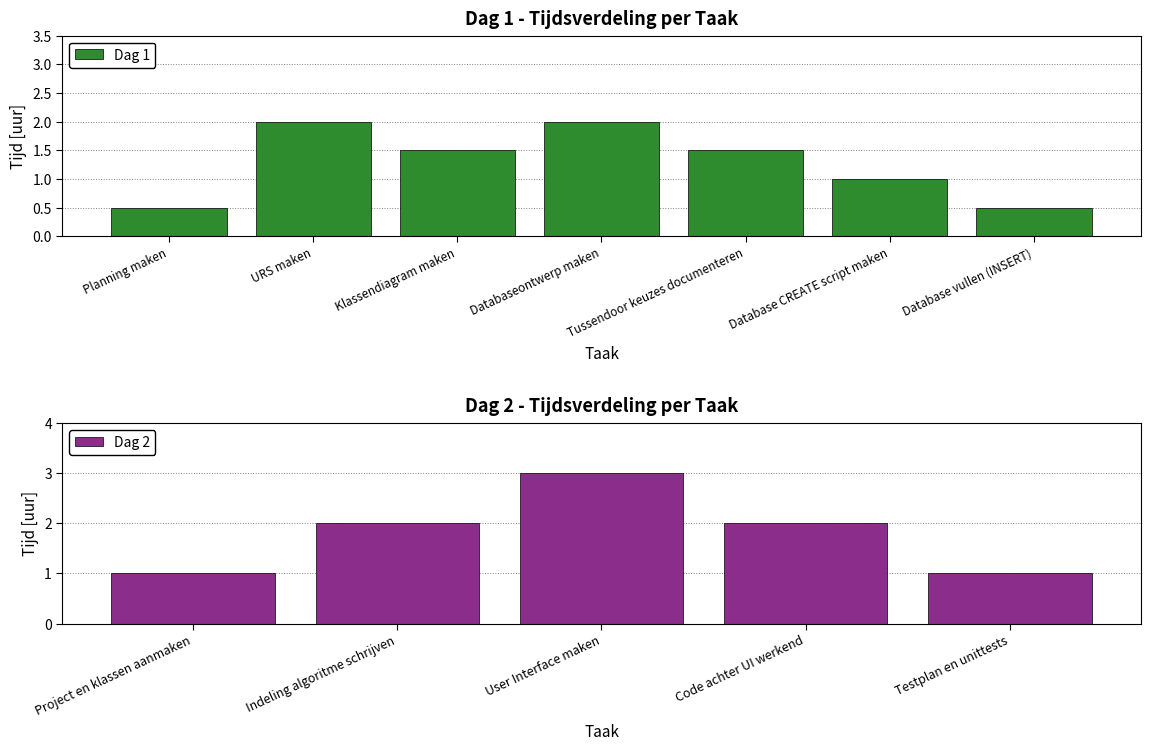

The value at URS maken is 2.8. True or false?

False